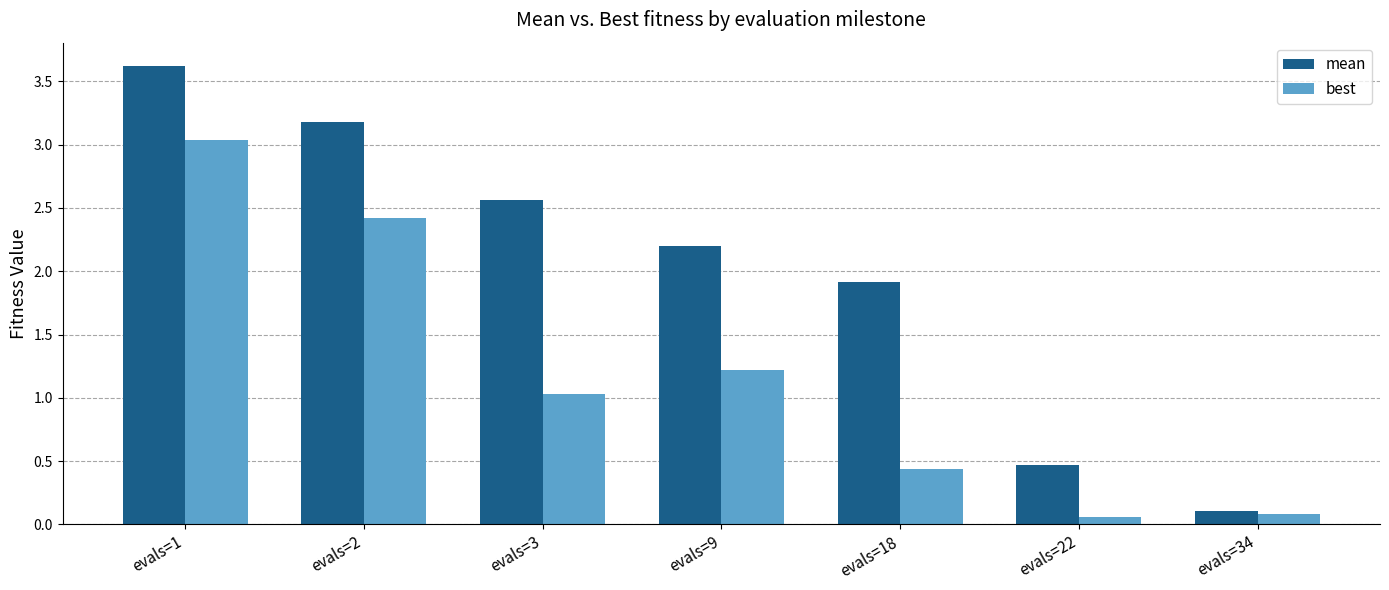

Which category has the highest value across all series?

evals=1